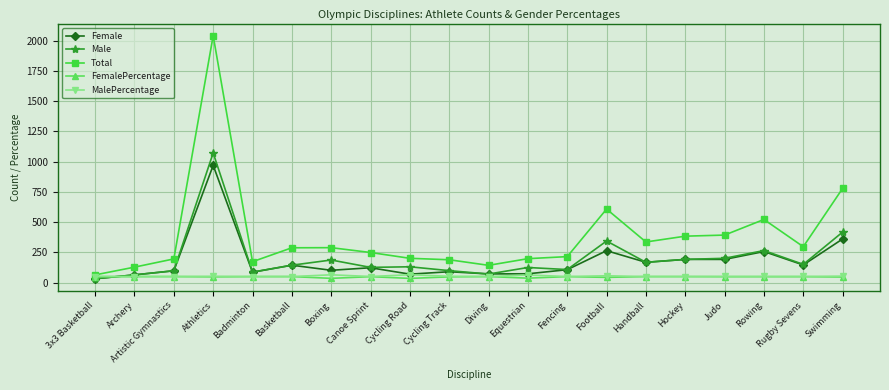

The Total series shows 3554.7 at Athletics. True or false?

False